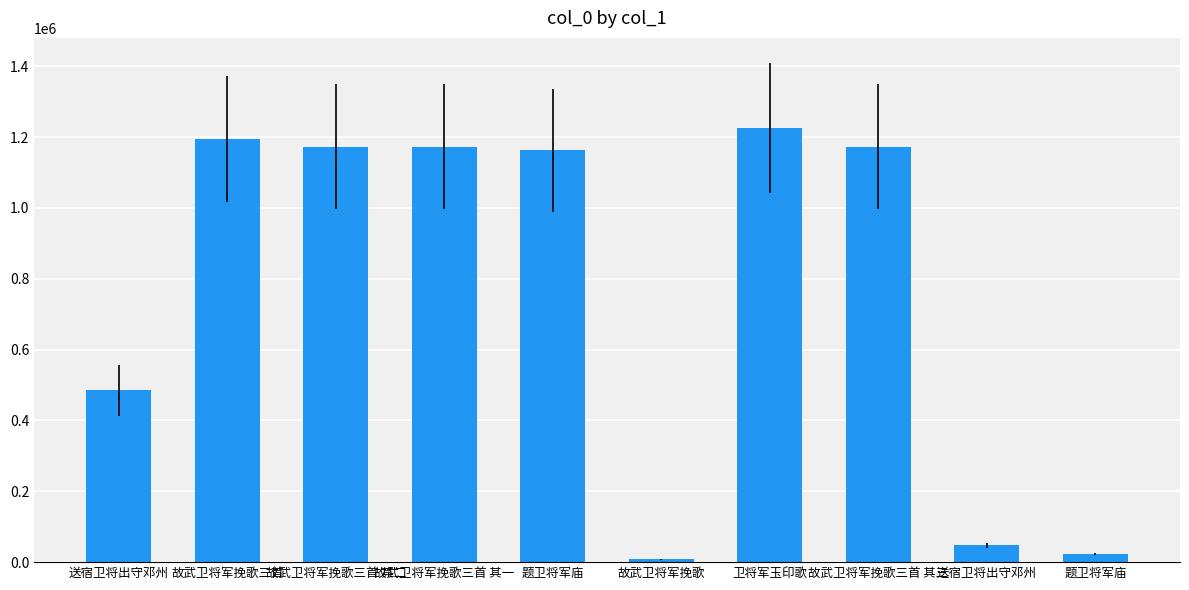

At which category does the chart reach its minimum across all series?

故武卫将军挽歌